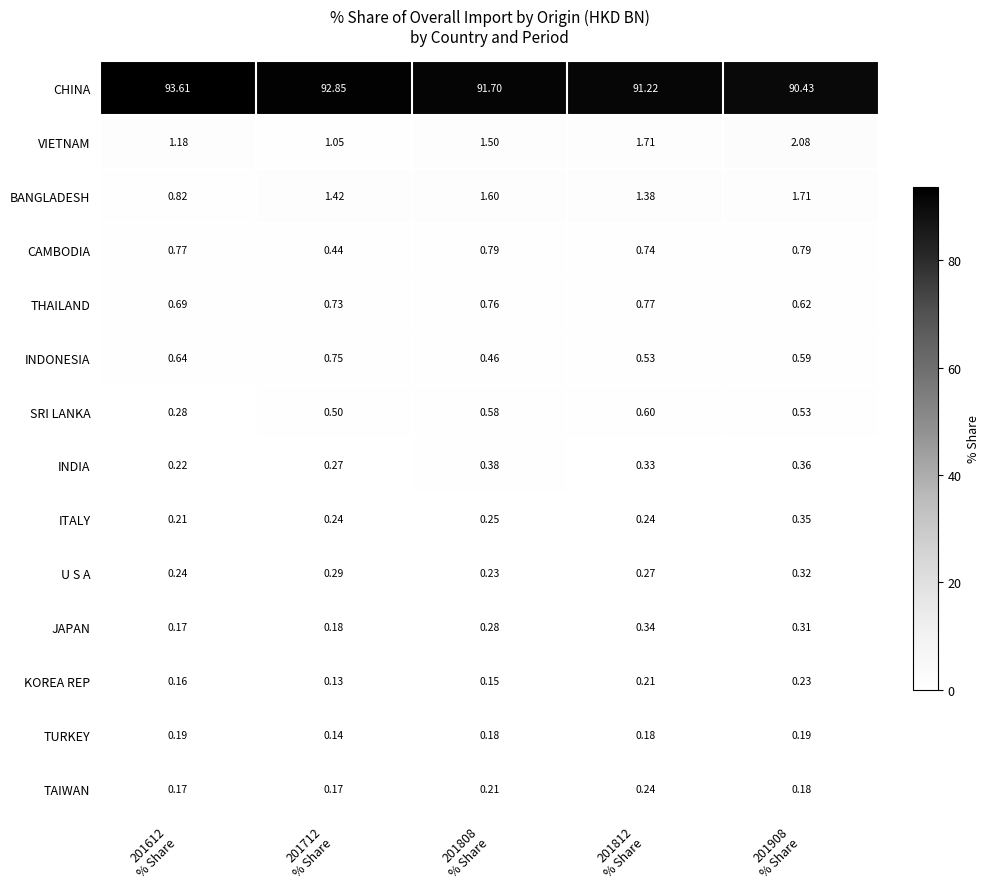

List the series in order of their peak value, lowest first.

TURKEY, KOREA REP, TAIWAN, U S A, JAPAN, ITALY, INDIA, SRI LANKA, INDONESIA, THAILAND, CAMBODIA, BANGLADESH, VIETNAM, CHINA